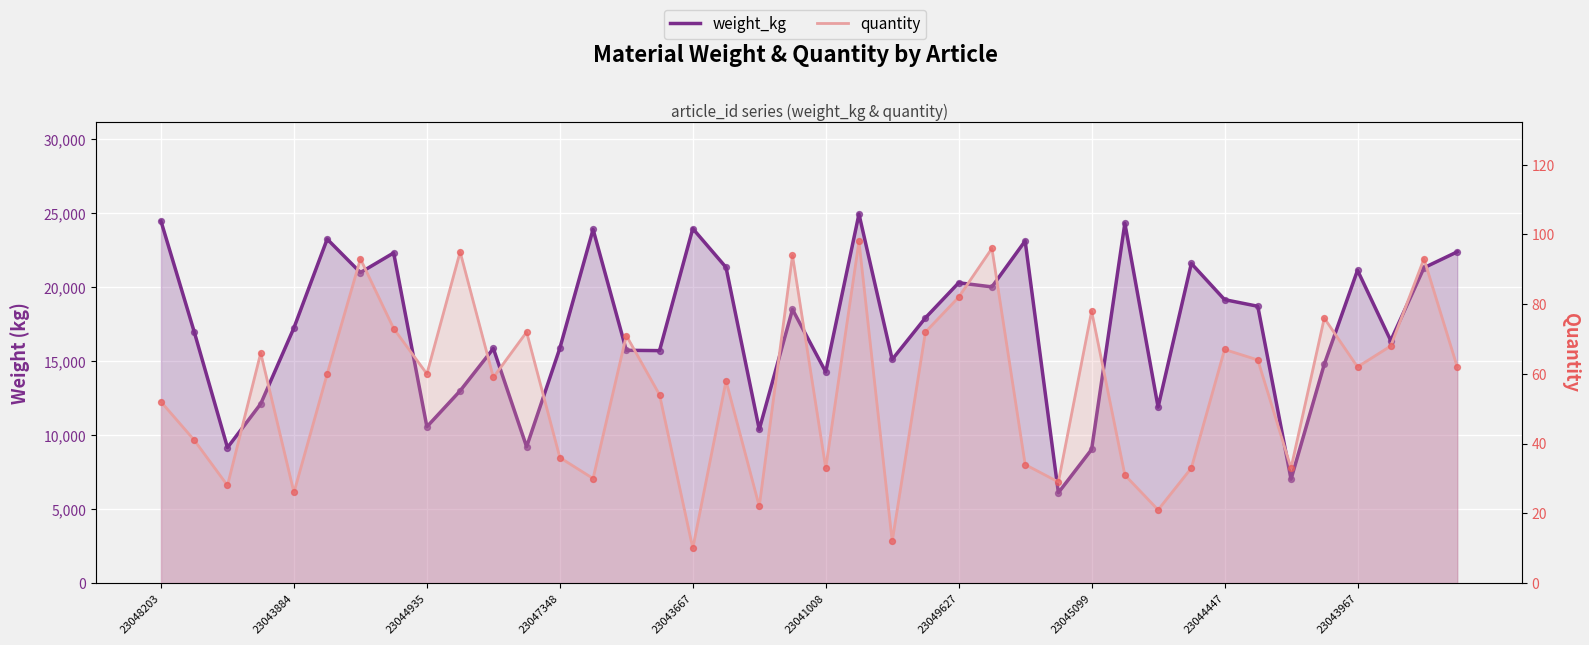

What are all the series names shown in the legend?

weight_kg, quantity